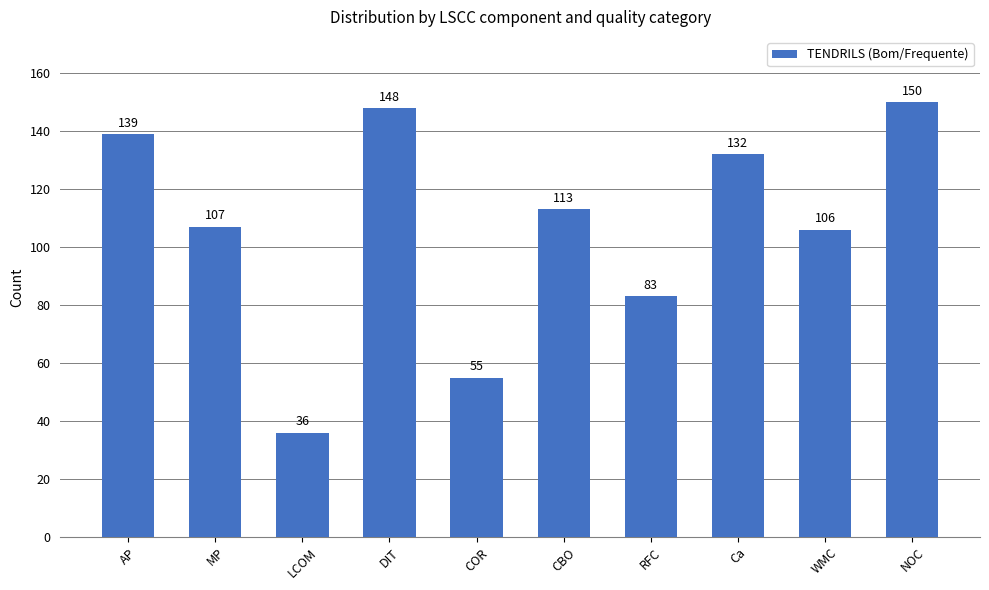

What is the ratio of the value at WMC to the value at NOC?

0.7